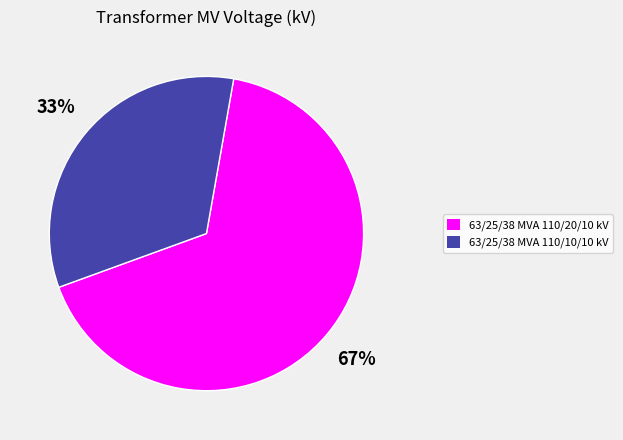

Count the number of slices in the pie.

2